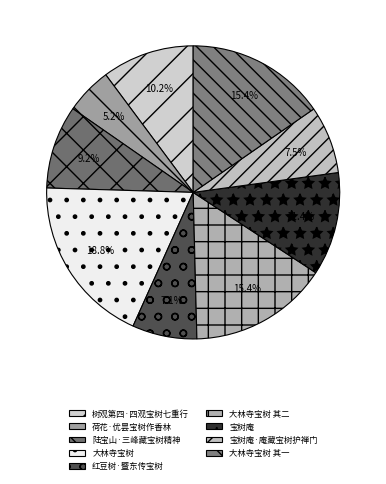

Which has a higher value, 红豆树·暨东传宝树 or 陆宝山·三峰藏宝树精神?

陆宝山·三峰藏宝树精神